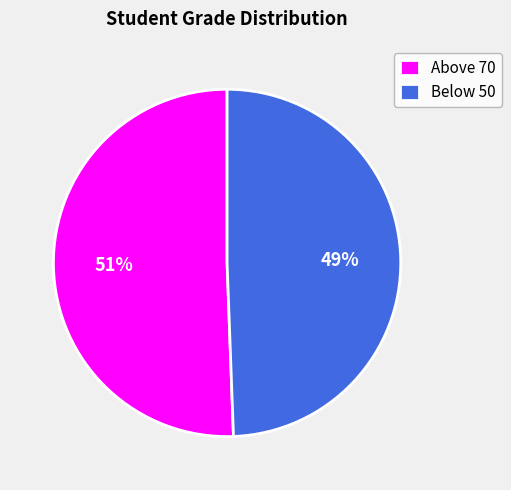

Is it true that Below 50 is 49% of the pie?

True